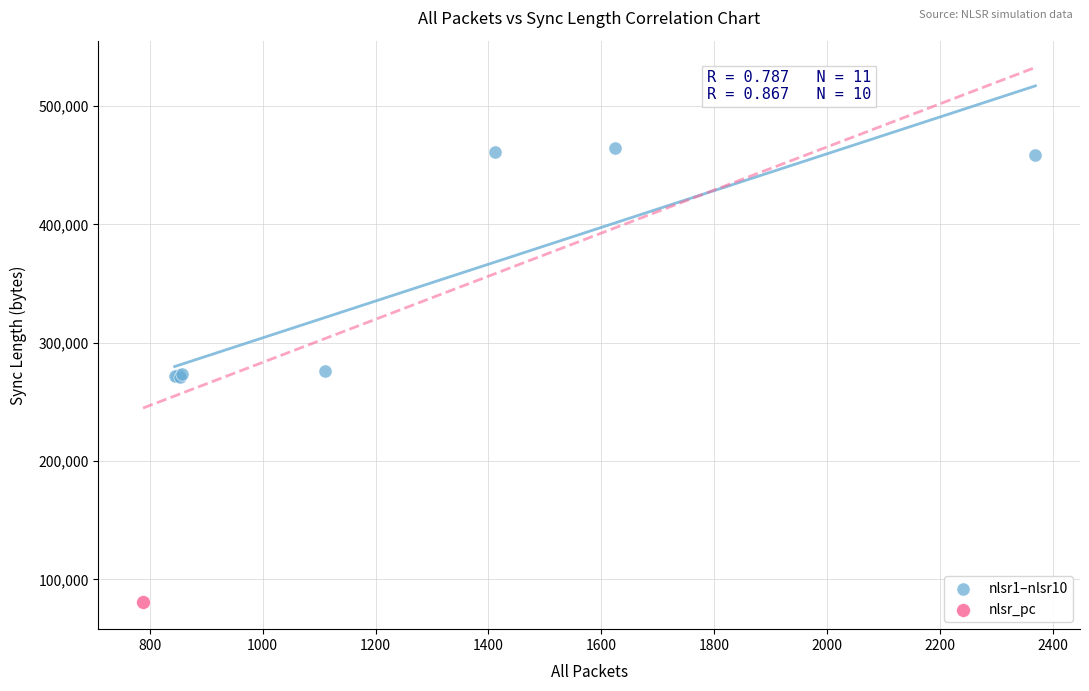

What are all the series names shown in the legend?

nlsr1–nlsr10, nlsr_pc